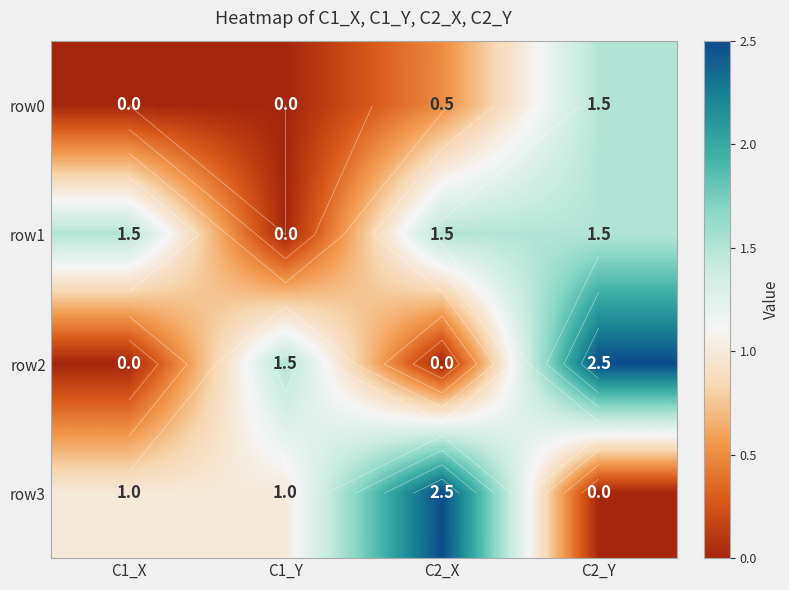

Which series has the largest total across all categories?

row1